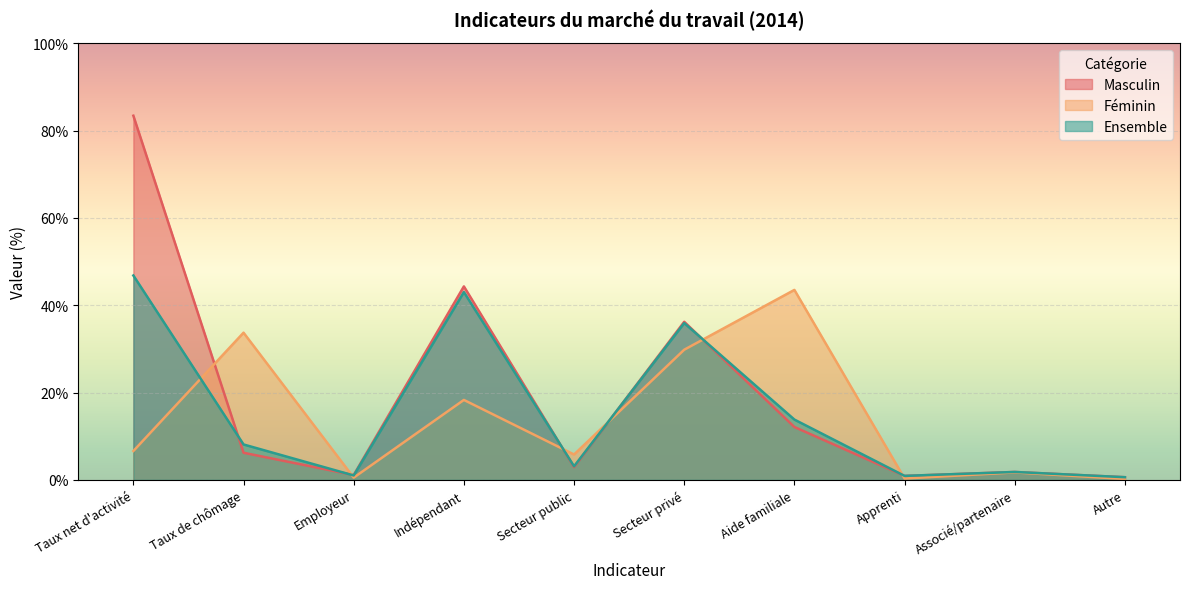

Reading left to right, extract all data points from this chart.

Masculin: 83.4	6.2	1.1	44.3	2.9	36.2	12.1	0.9	1.8	0.6
Féminin: 6.6	33.7	0.5	18.3	5.8	29.8	43.5	0.3	1.7	0.2
Ensemble: 46.8	8.1	1.0	43.0	3.1	35.9	13.8	0.9	1.8	0.6